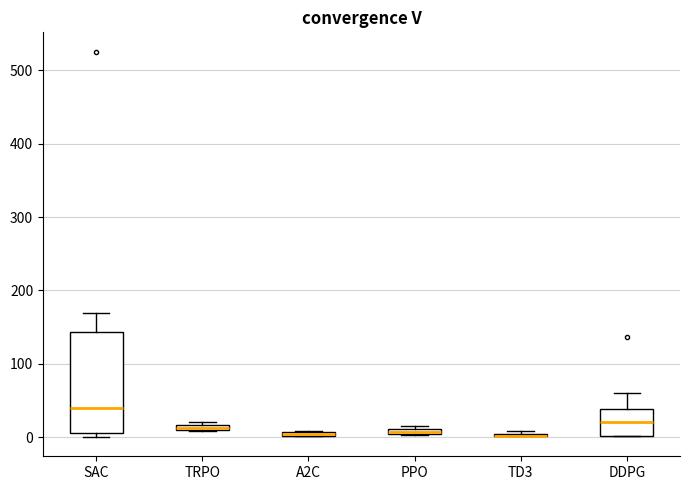

Where is the lower edge of the box for PPO on the y-axis? The values are not printed on the chart, so give them approximately, as read against the axis.

0